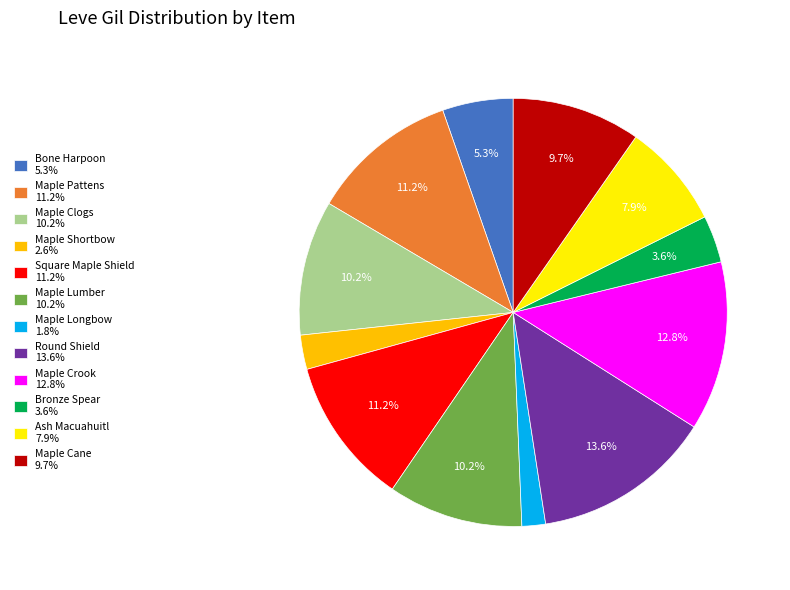

Which category has the biggest portion of the pie?

Round Shield